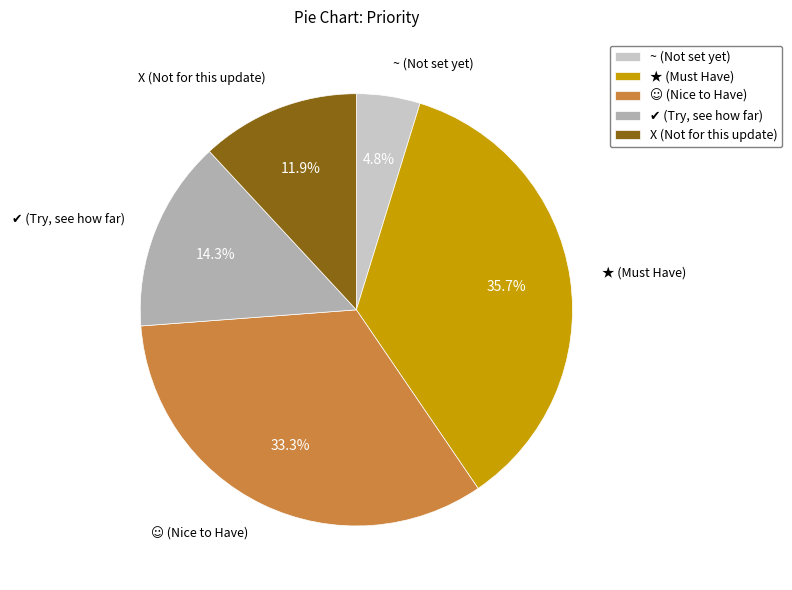

How many slices are in this pie chart?

5